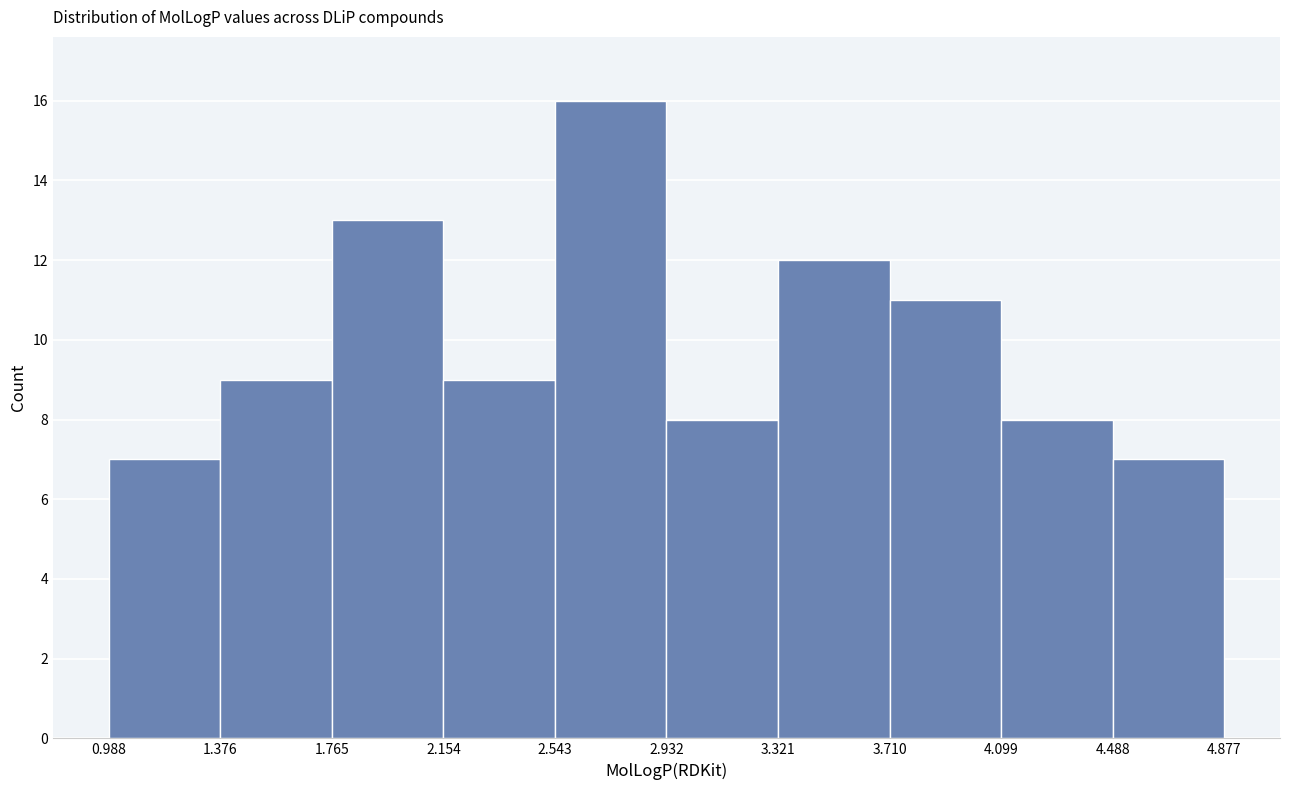

How tall is the bar that spans 4.099 to 4.488 on the x-axis? The values are not printed on the chart, so give them approximately, as read against the axis.

8